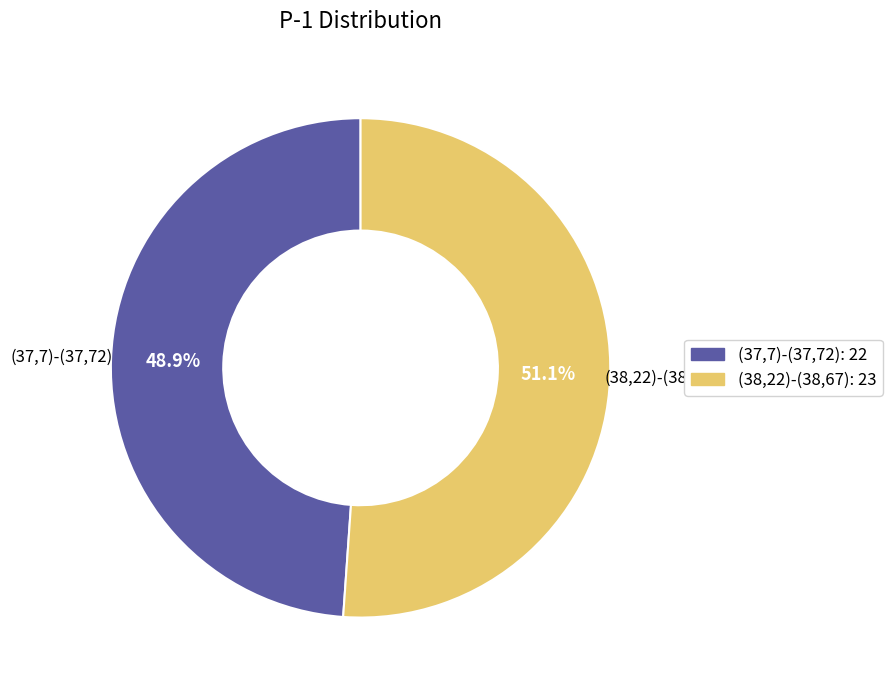

Approximately how many times larger is the value at (38,22)-(38,67) compared to (37,7)-(37,72)?

1.0